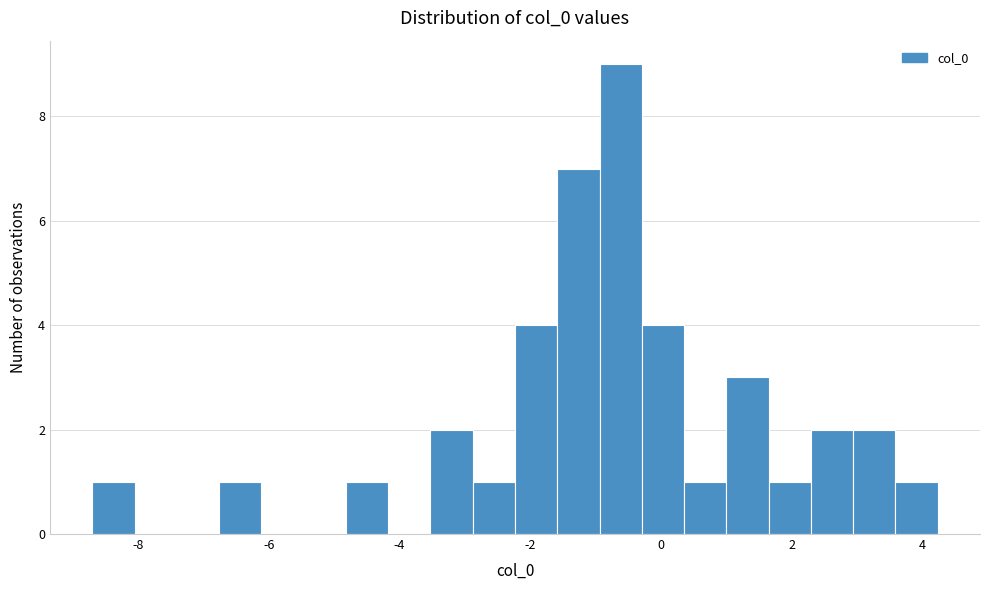

Around what value on the x-axis is the tallest bar? Give the approximate position of its centre, as read against the axis.

-0.6